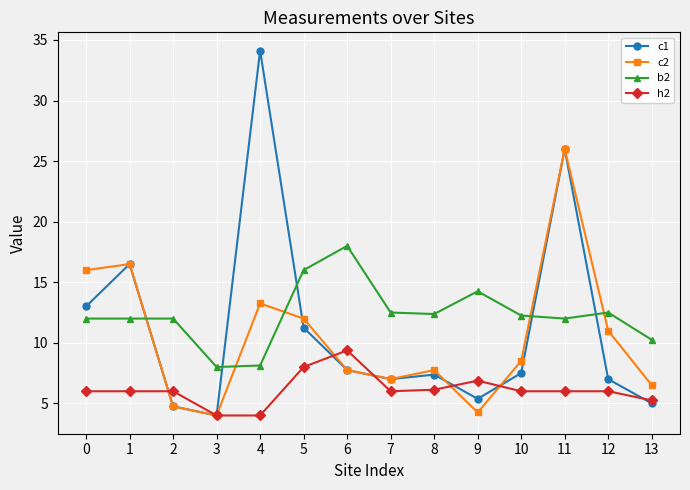

True or false: b2 and c2 intersect in this chart.

True